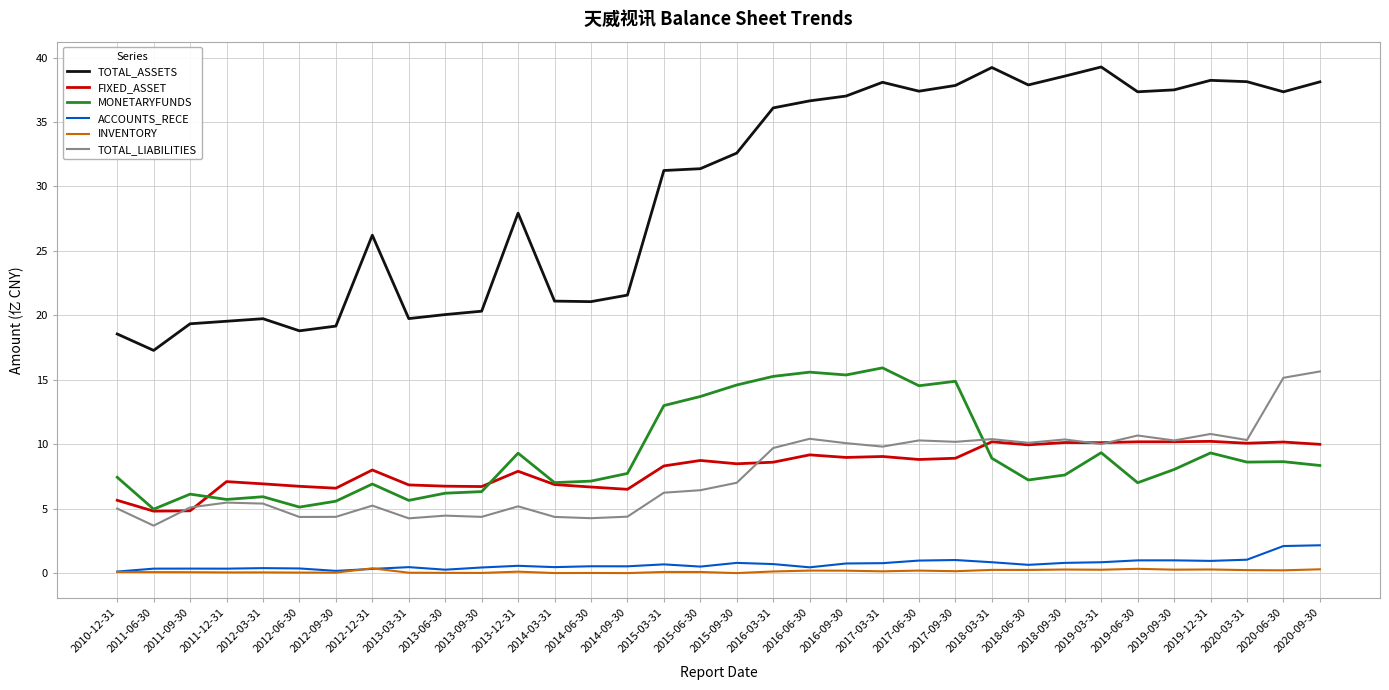

True or false: INVENTORY and FIXED_ASSET cross at least once.

False